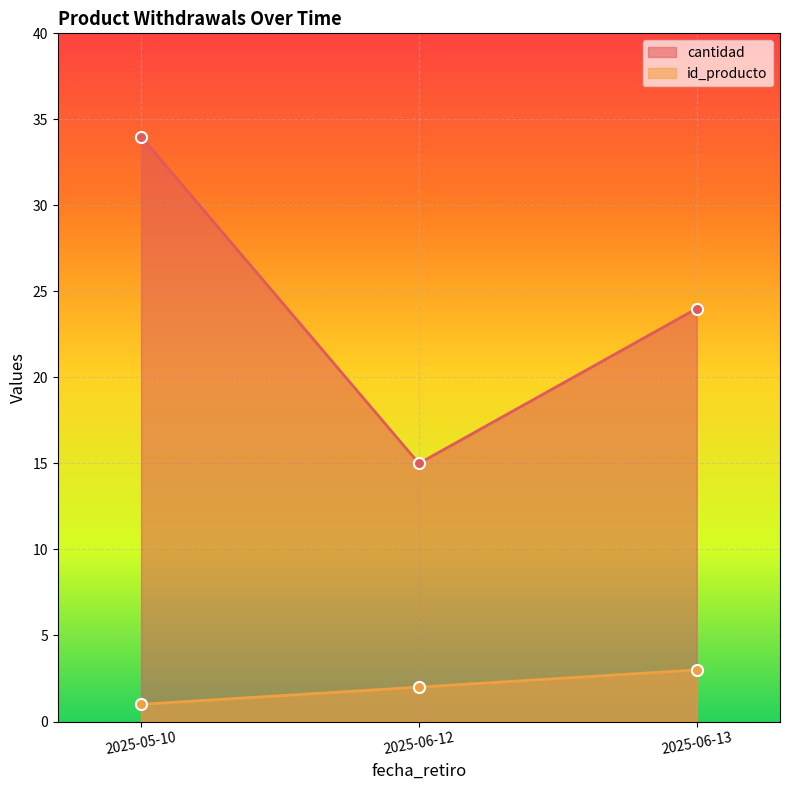

What are all the series names shown in the legend?

cantidad, id_producto